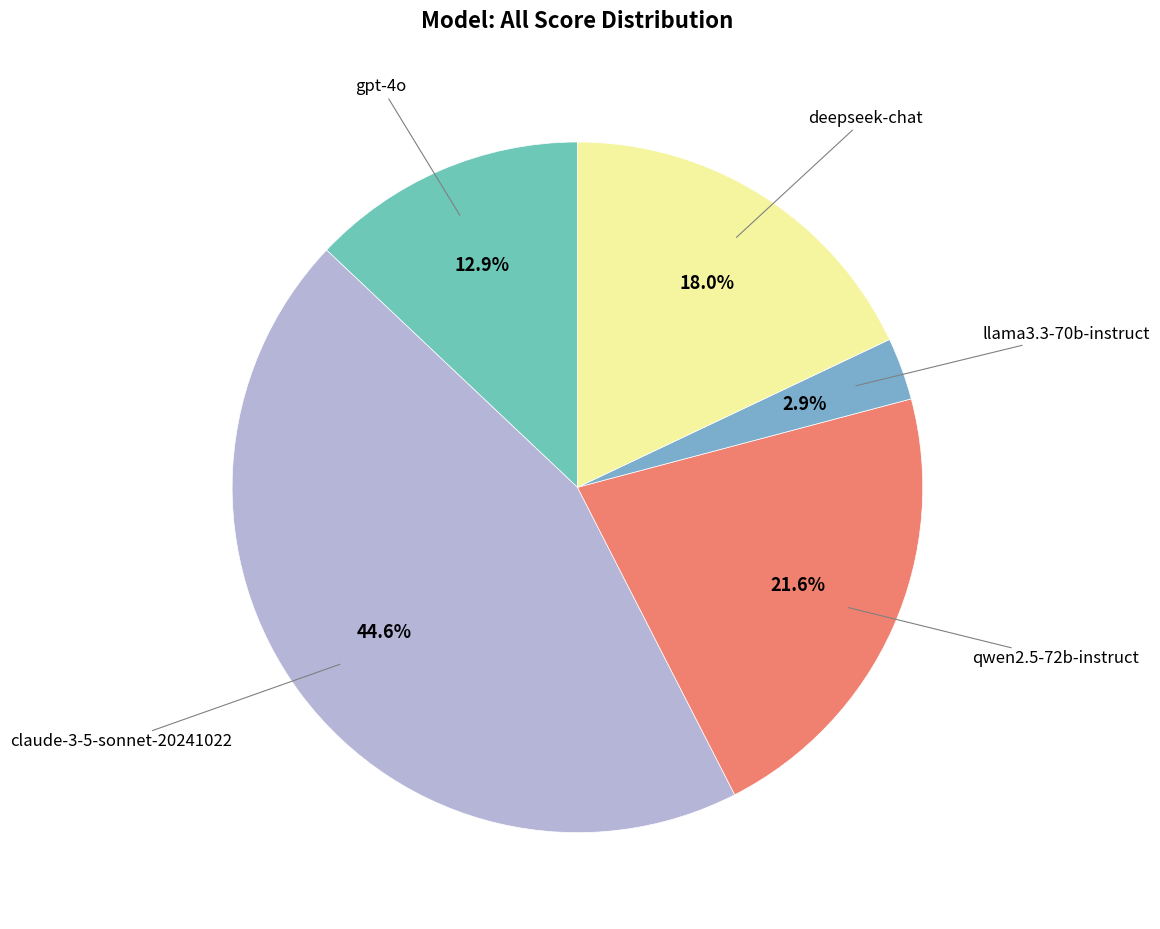

Rank the categories by value from lowest to highest.

llama3.3-70b-instruct, gpt-4o, deepseek-chat, qwen2.5-72b-instruct, claude-3-5-sonnet-20241022